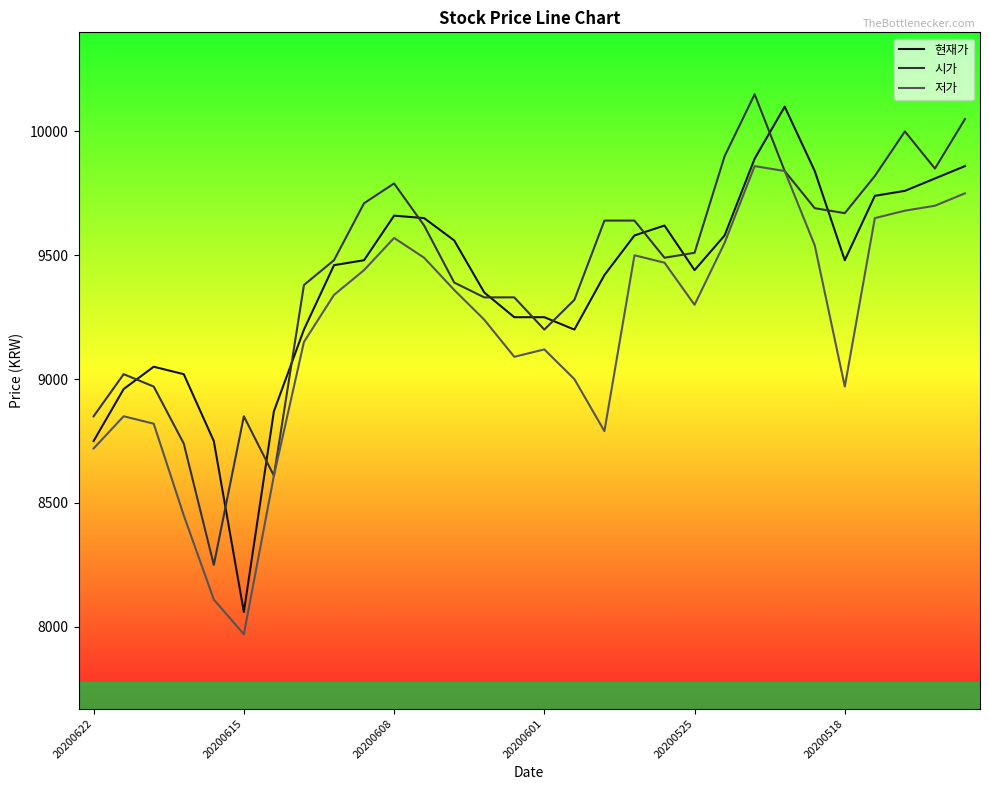

Which series has the widest spread of values?

현재가